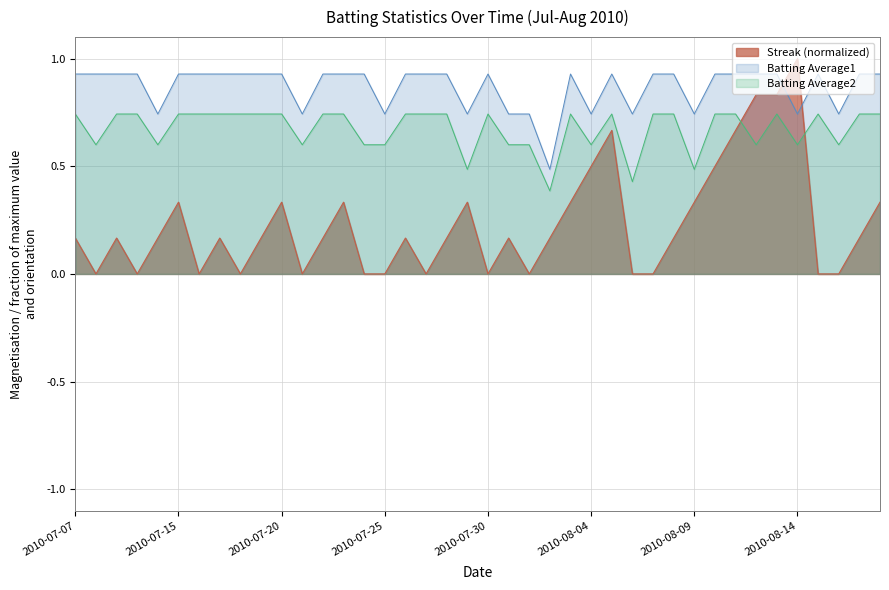

Which has a higher value, 2010-07-20 or 2010-07-07?

2010-07-20